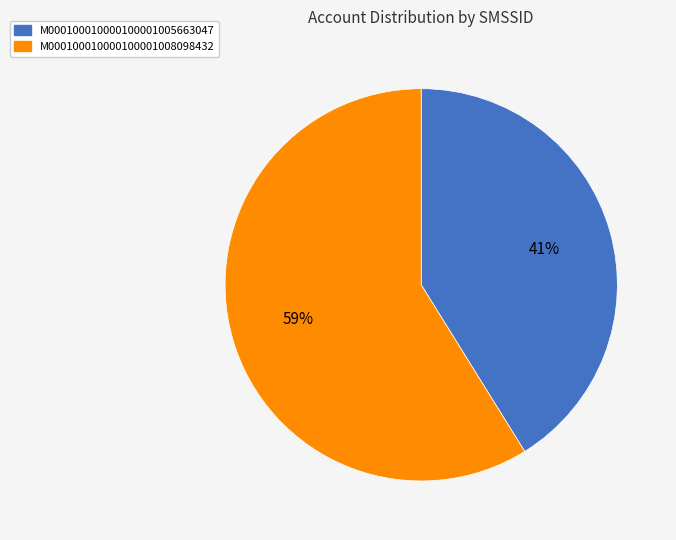

How many segments does this pie chart have?

2